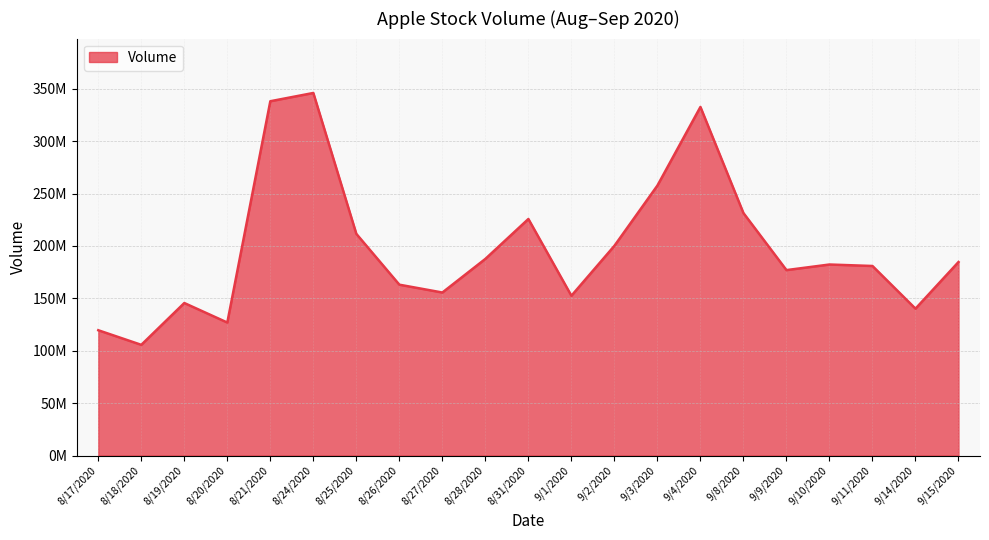

Is this an area chart (filled region under the line)?

Yes